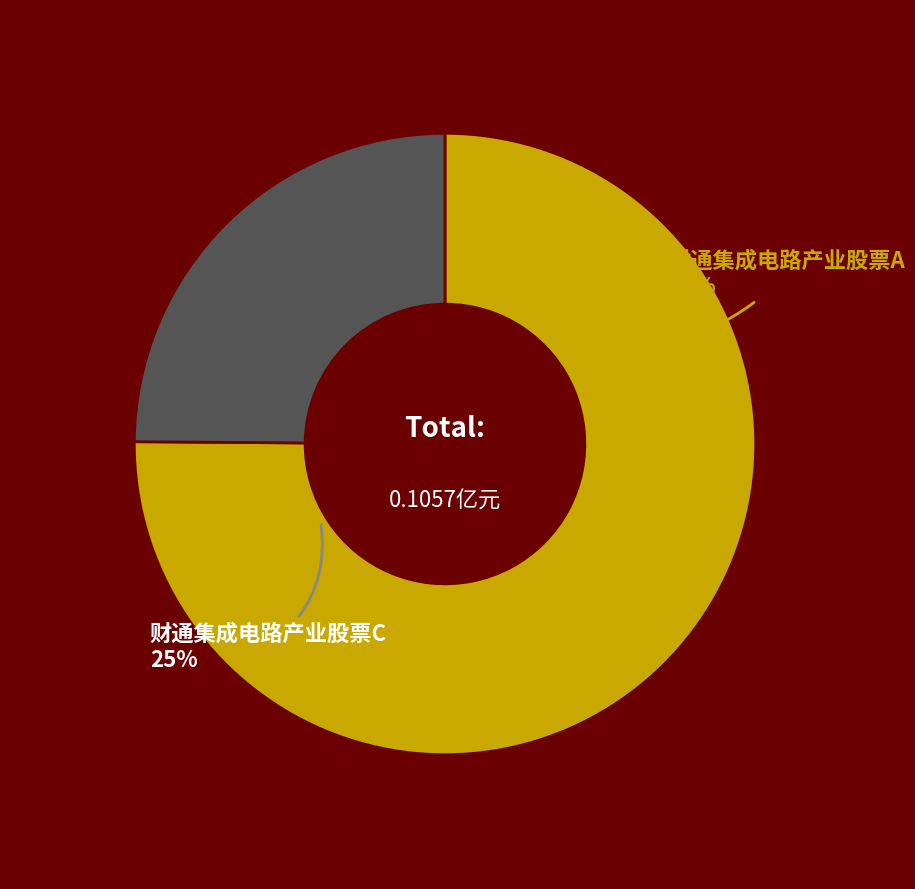

The 财通集成电路产业股票C slice represents 25% of the pie. True or false?

True